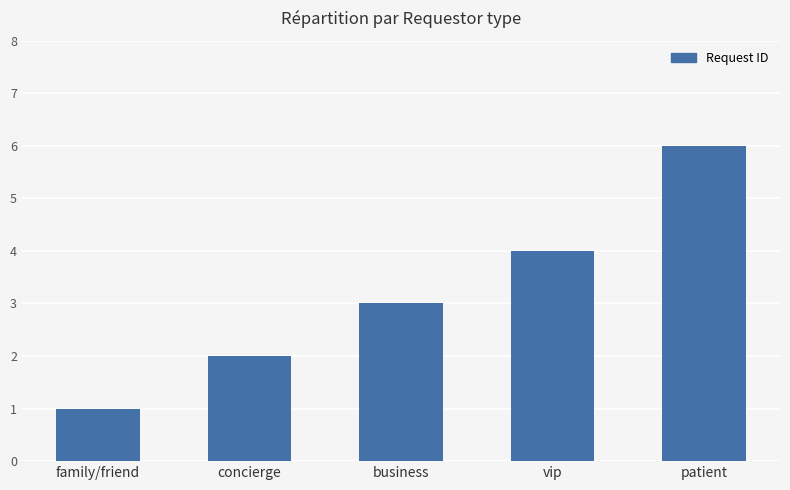

List the labels in order of value, smallest first.

family/friend, concierge, business, vip, patient